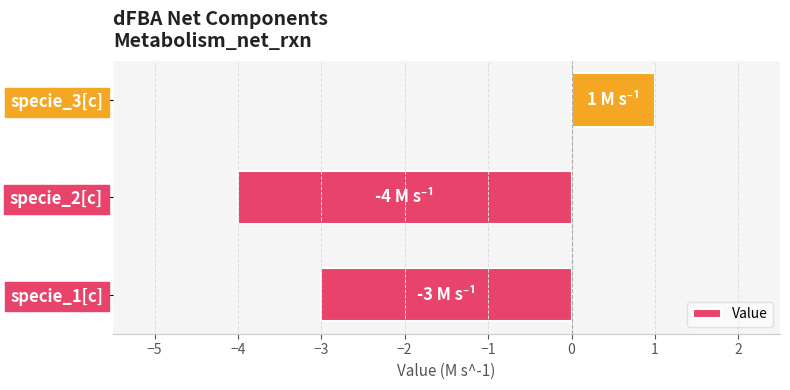

Are the bars grouped side by side (vs. stacked)?

No